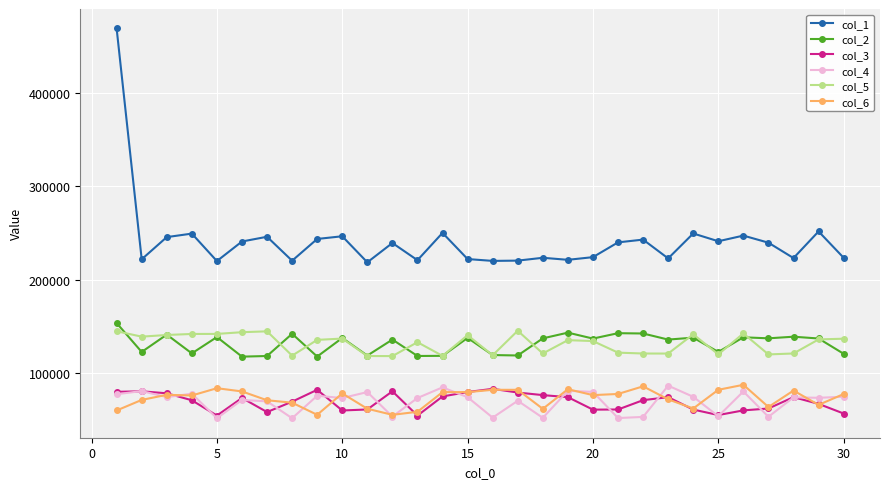

Which series has the largest range (max minus min)?

col_1